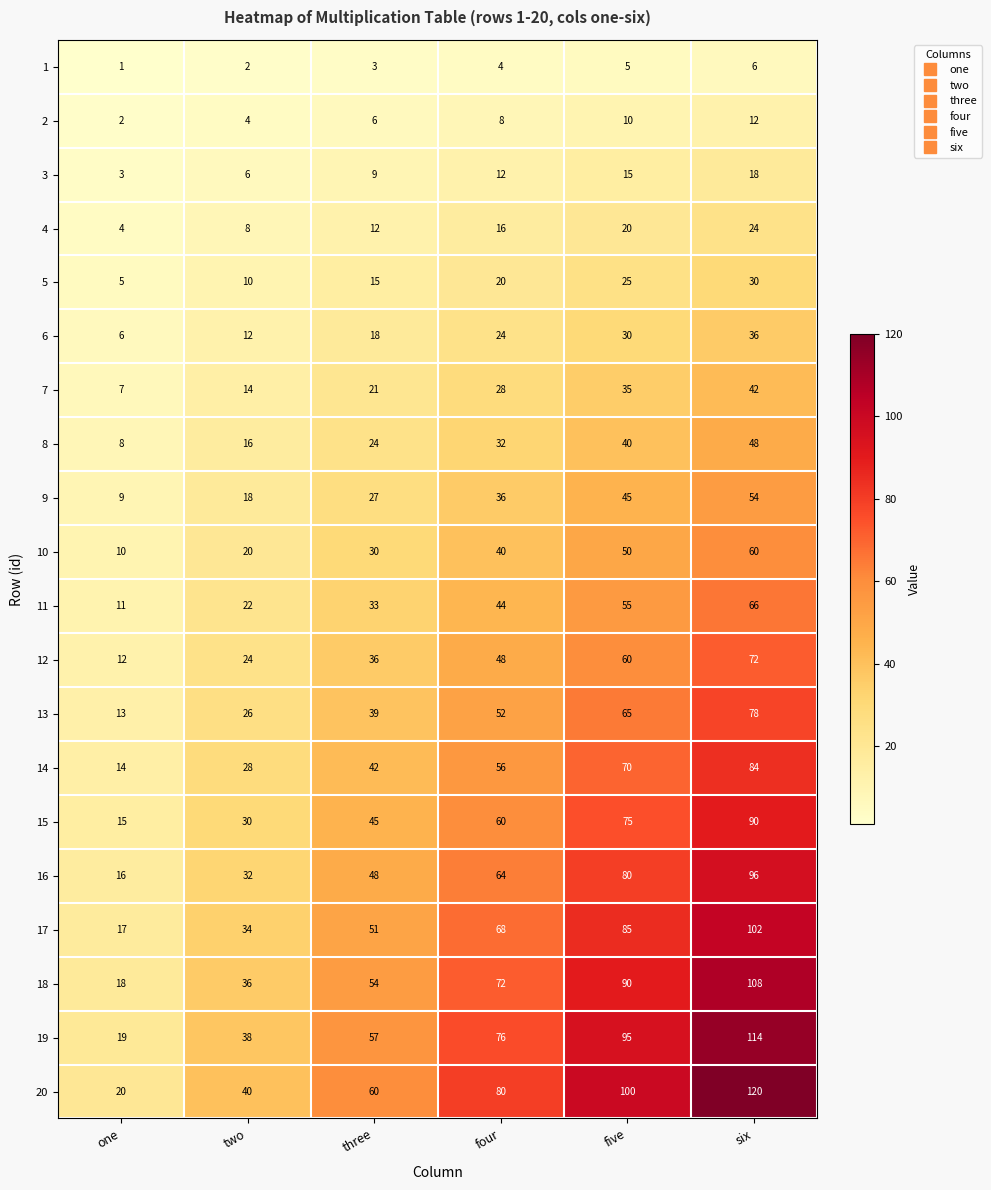

The value of 17 at five is 45. True or false?

False